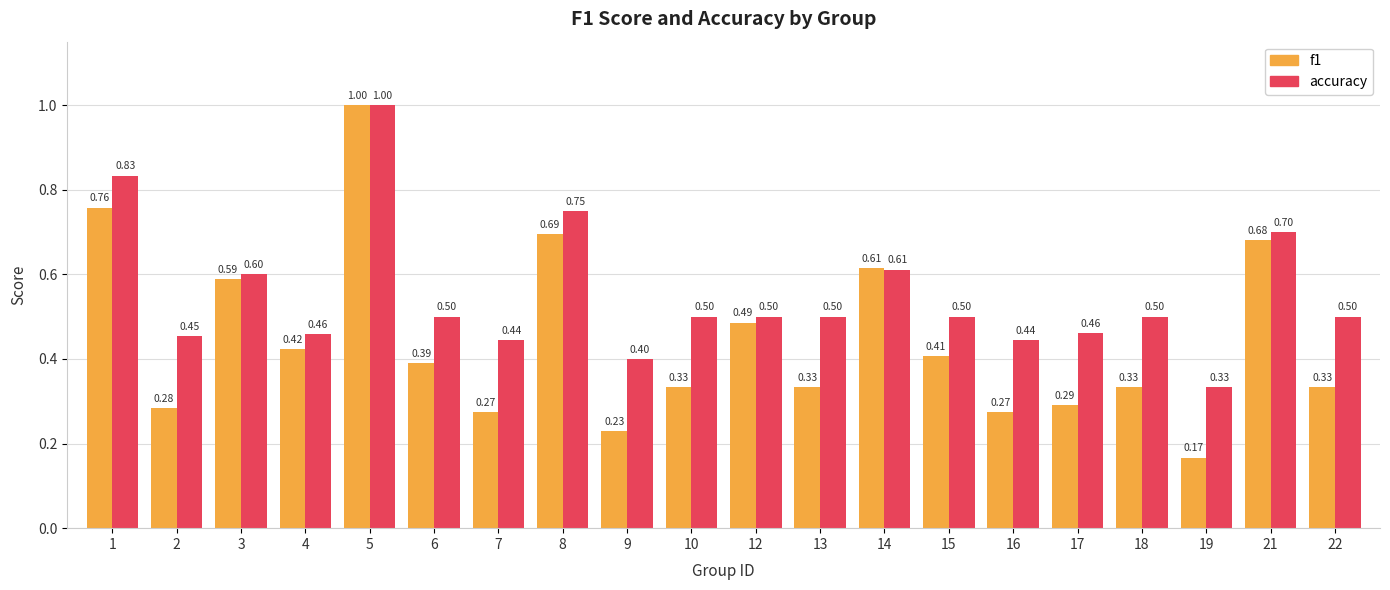

Count the f1 values in the range 0 to 1.

20